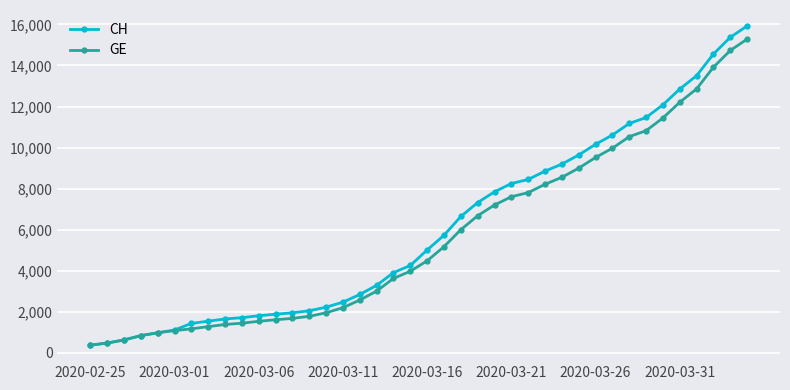

What is the value of the GE point at the 10th from the left?

1447